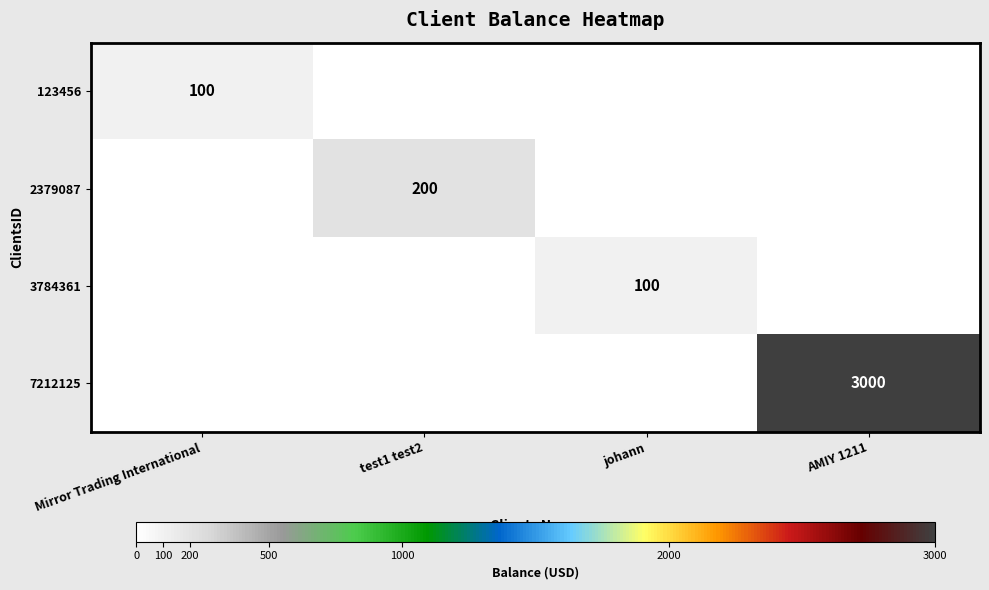

True or false: 7212125 has a value of -1463 at johann.

False